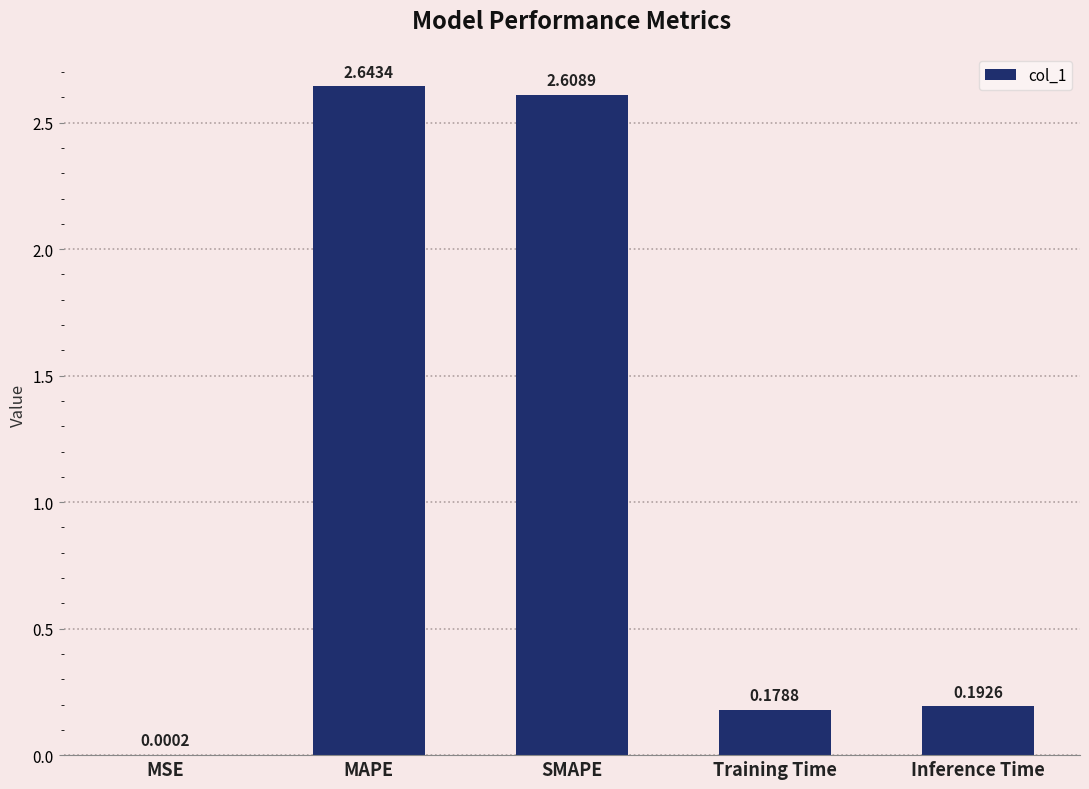

Where is the data nearest to the value 1?

Inference Time